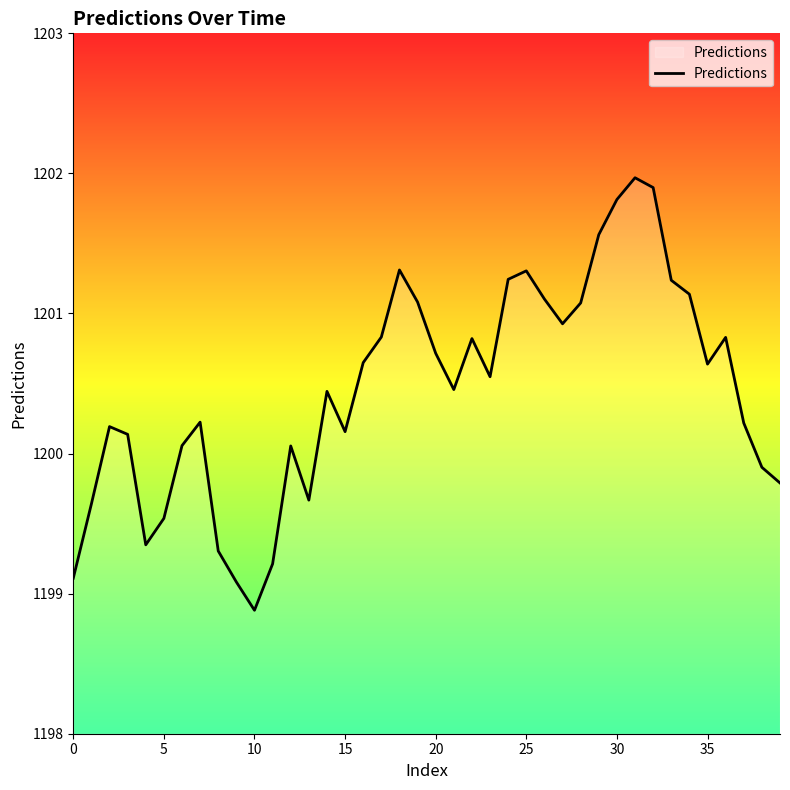

What is the minimum value shown in the chart?

1198.9